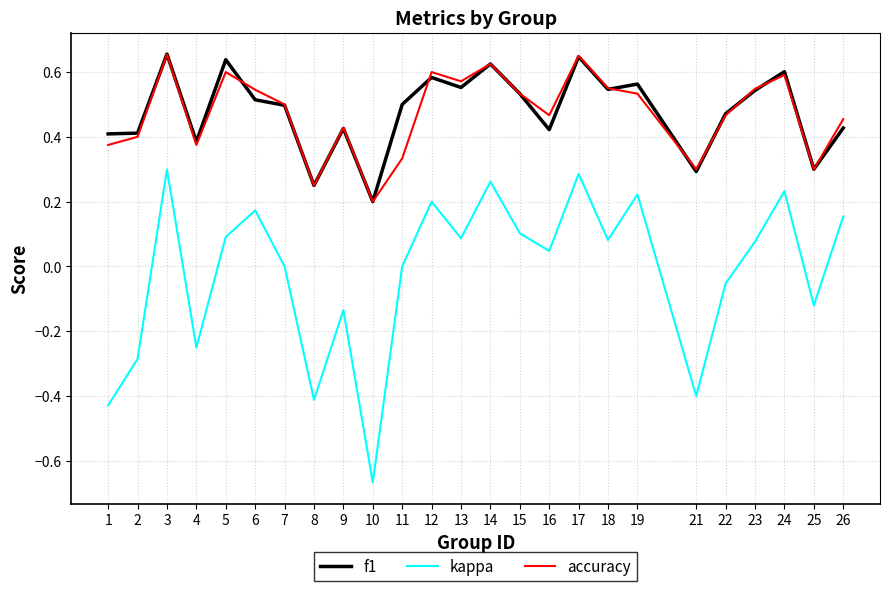

Does the chart display data point markers on the line(s)?

No